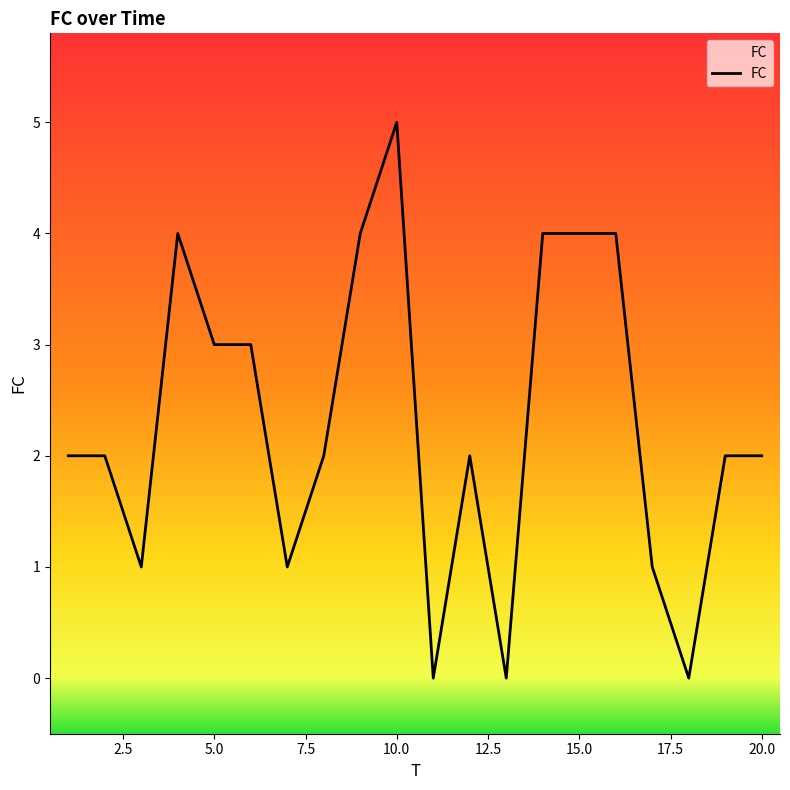

What is the difference between the maximum and minimum values?

5